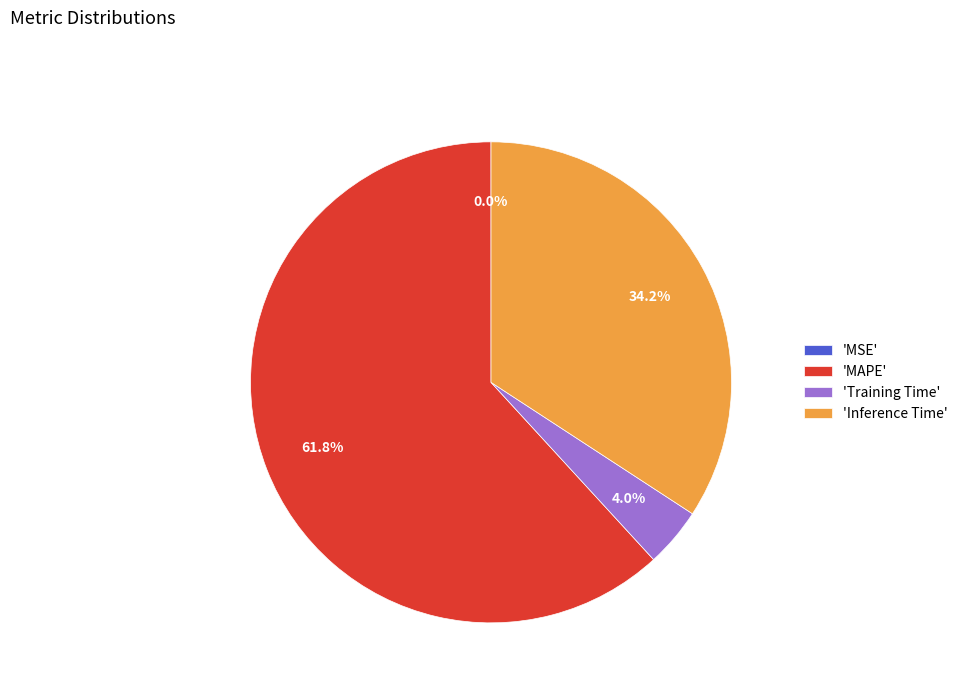

Does 'Inference Time' account for over 50% of the chart?

No